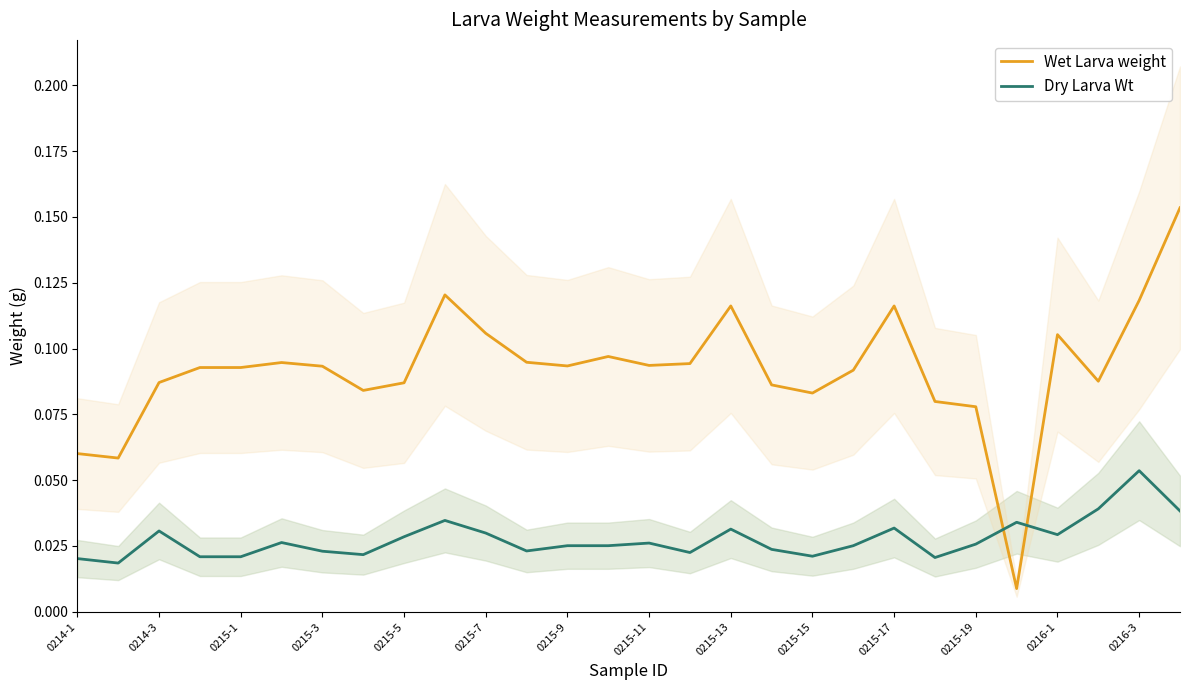

In Dry Larva Wt, how many points are higher than both neighbors (excluding endpoints)?

8